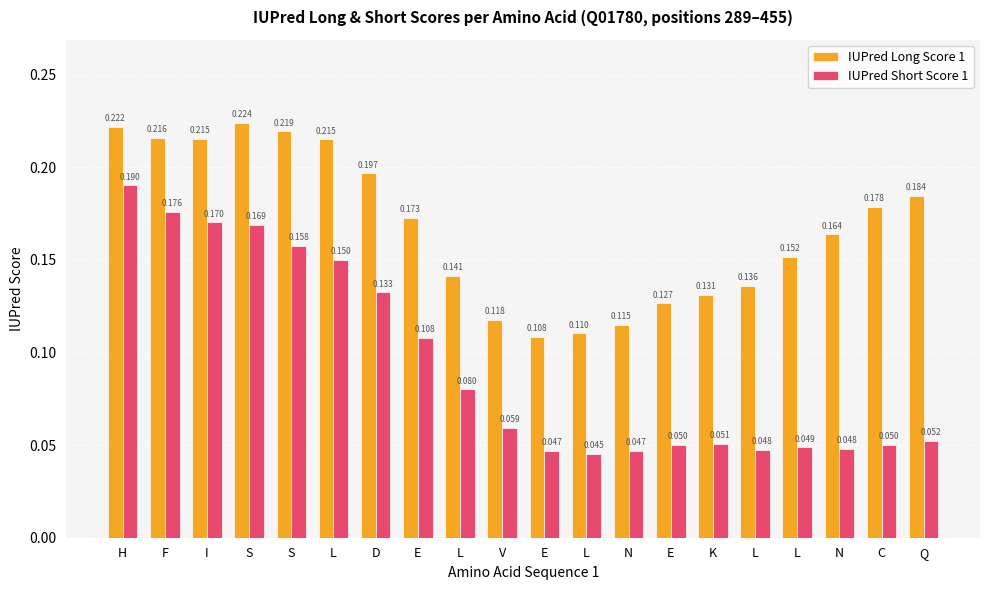

How many bars are there in each group?

2